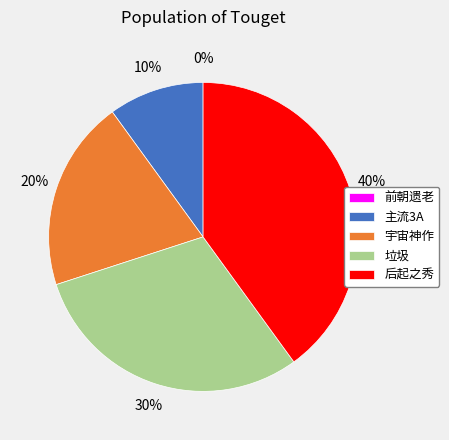

Does 后起之秀 represent more than half of the total?

No